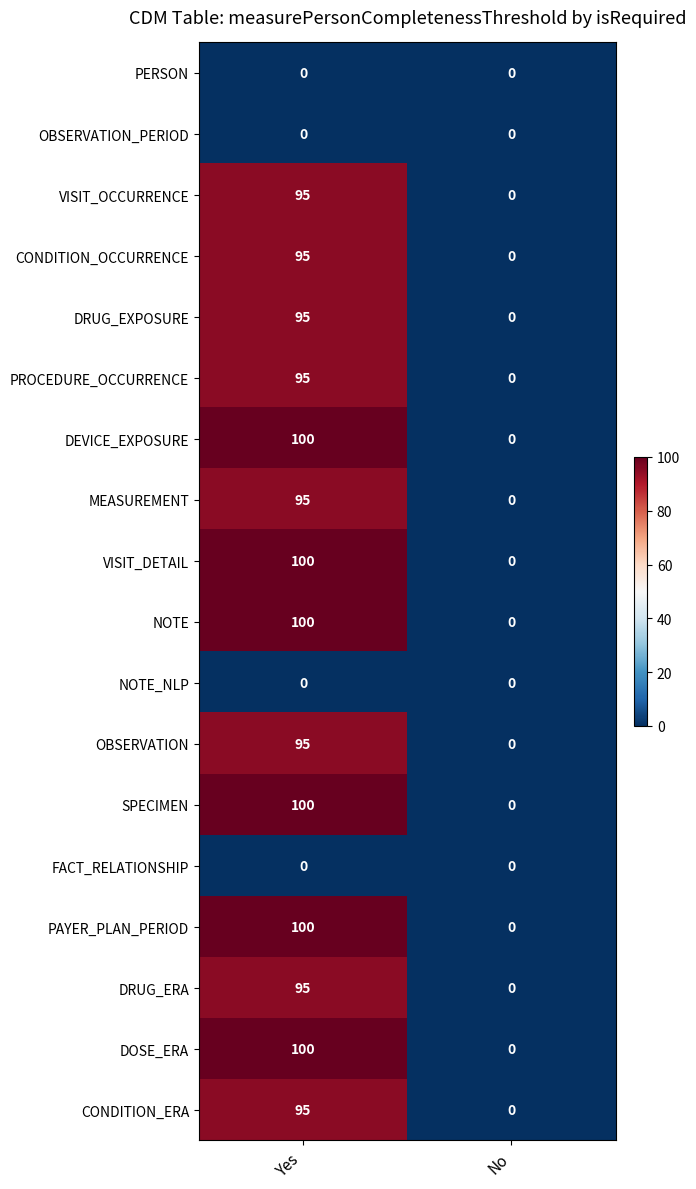

How many positive values does the VISIT_DETAIL series have?

1